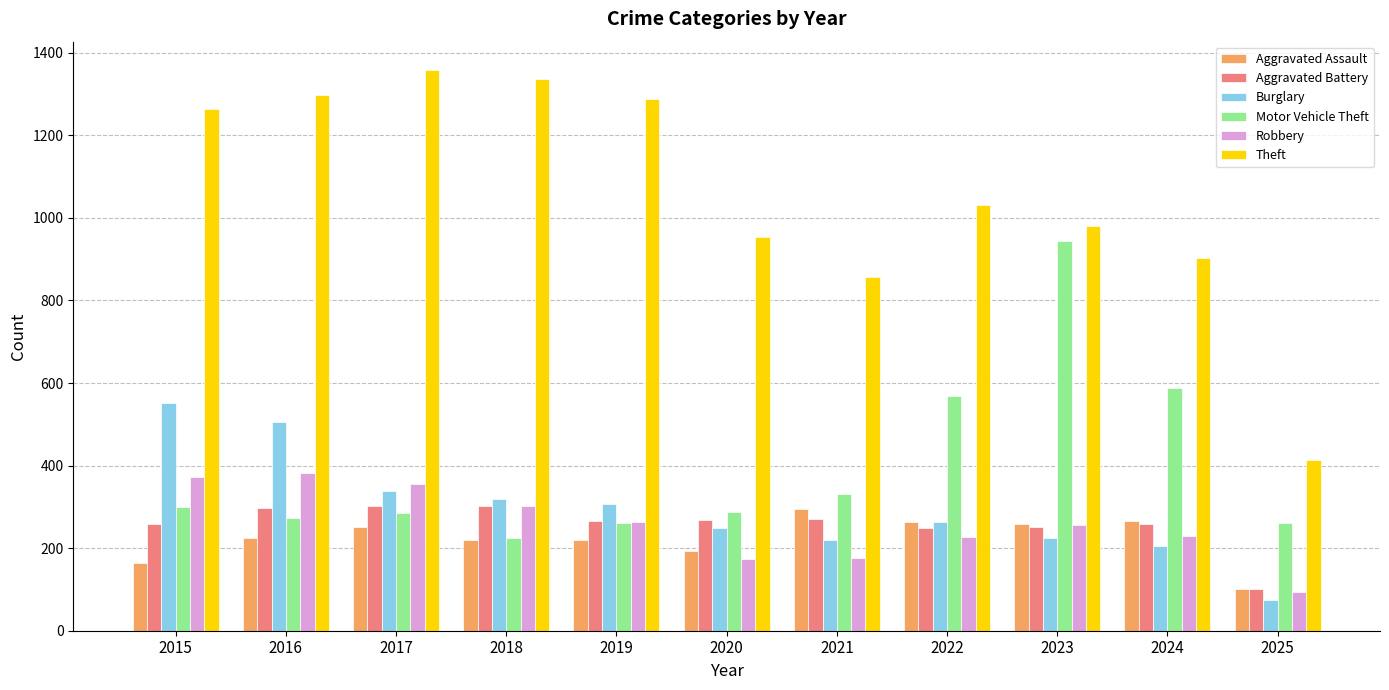

How many bars are there in each group?

6